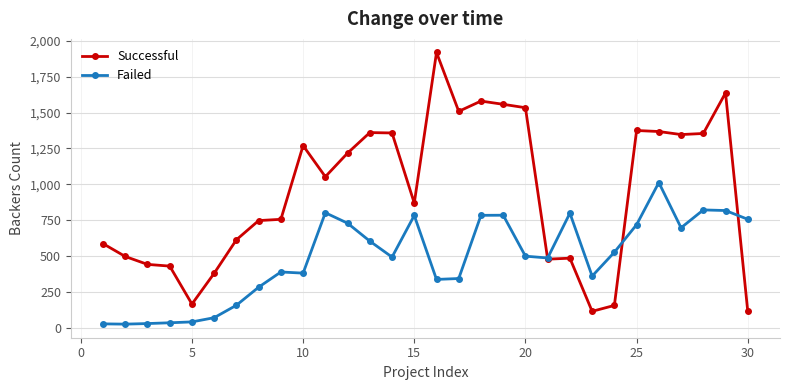

How many series are shown in this chart?

2